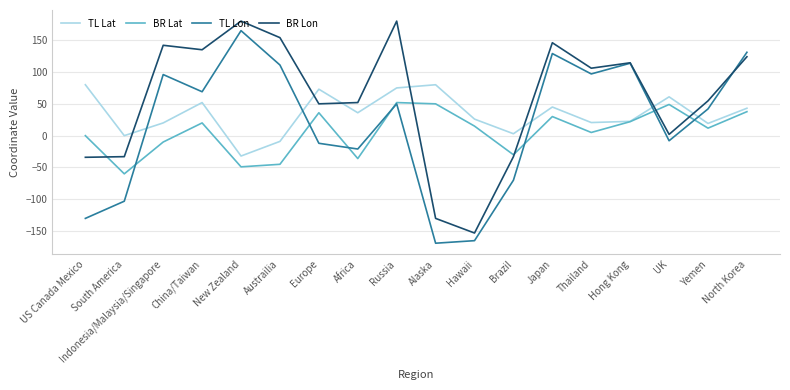

At how many categories does at least one series exceed 150?

3